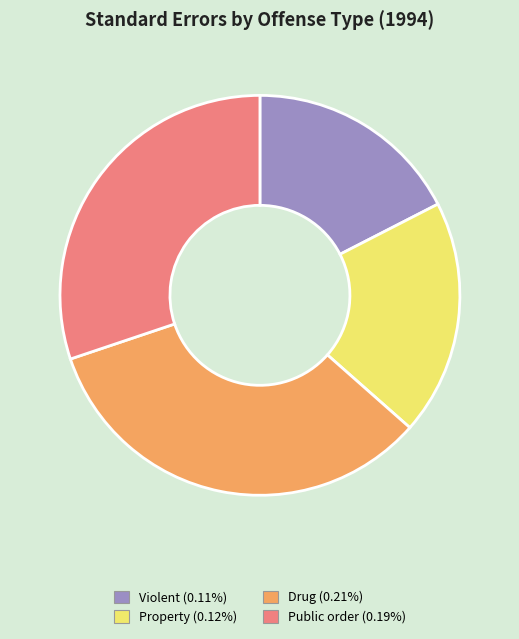

Which has a higher value, Drug or Property?

Drug